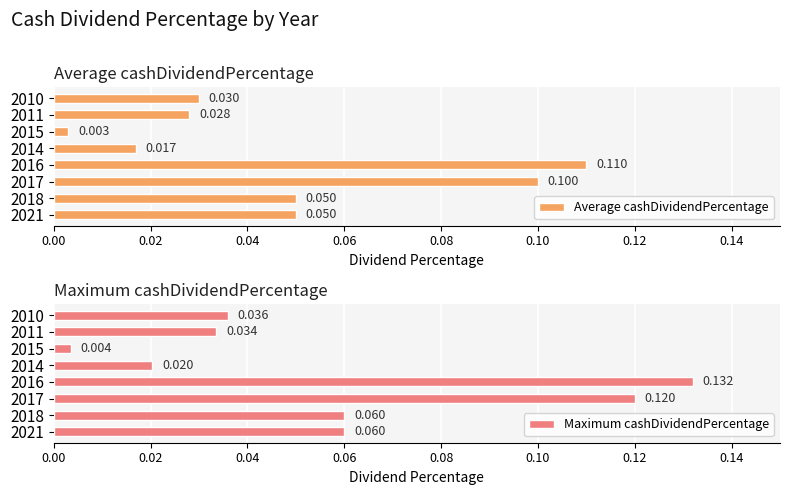

Where is Maximum cashDividendPercentage nearest to the value 0?

2015